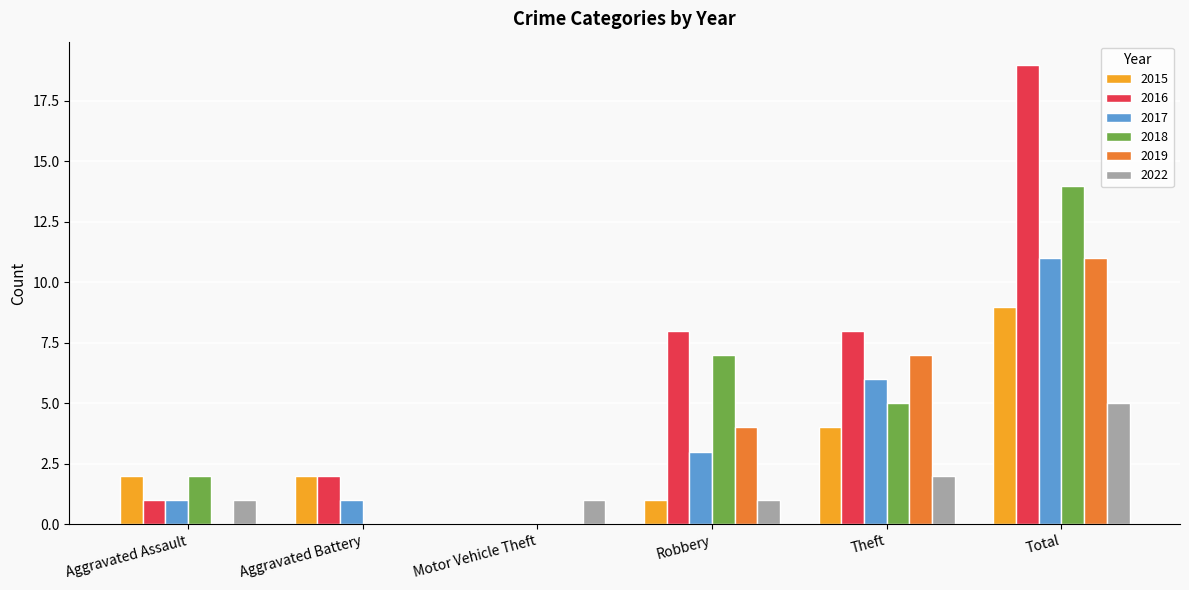

Is it true that 2019 equals -6 at Motor Vehicle Theft?

False